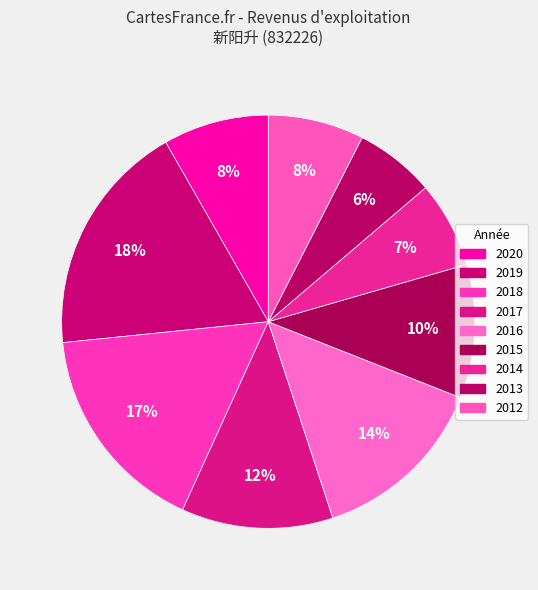

Which slice is the smallest?

2013